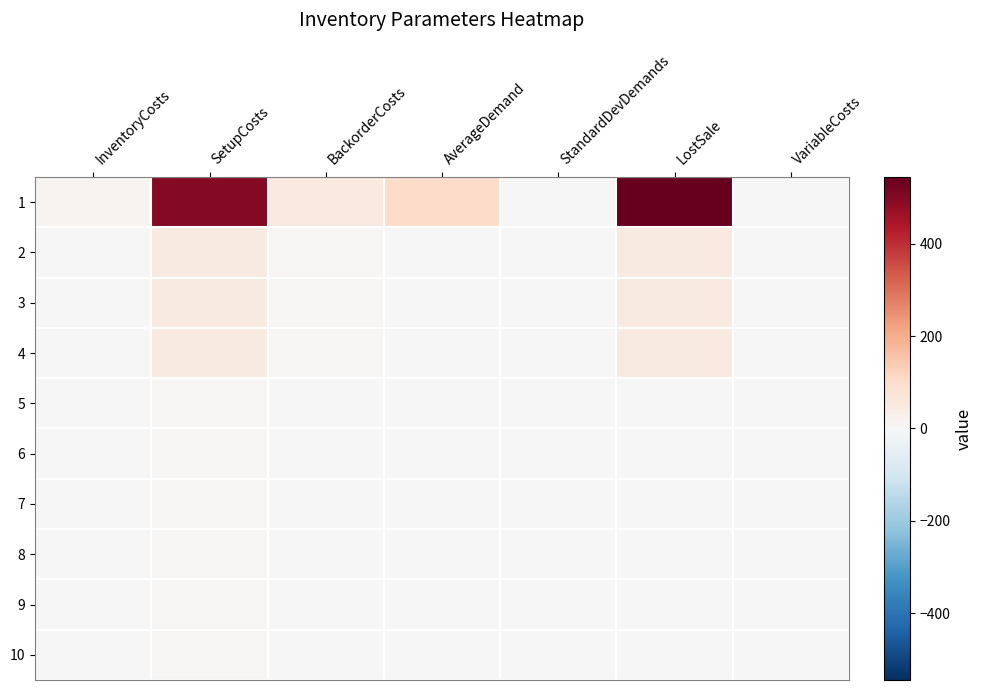

At which category is the sum across all series the highest?

LostSale